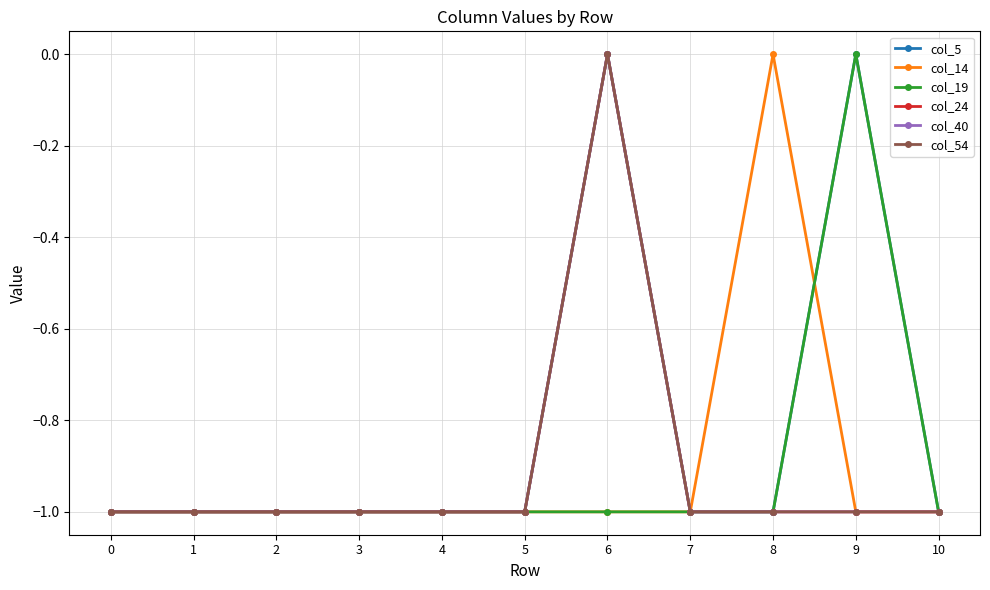

Is this an area chart (filled region under the line)?

No